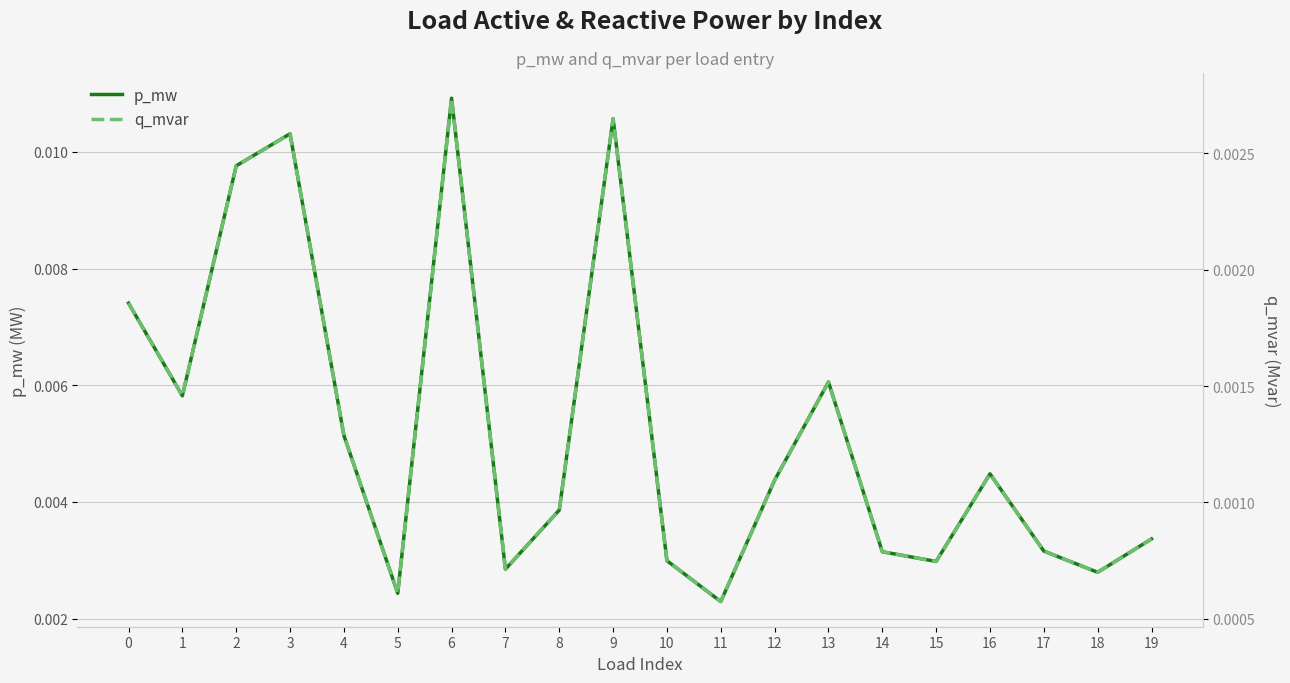

True or false: q_mvar and p_mw intersect in this chart.

False